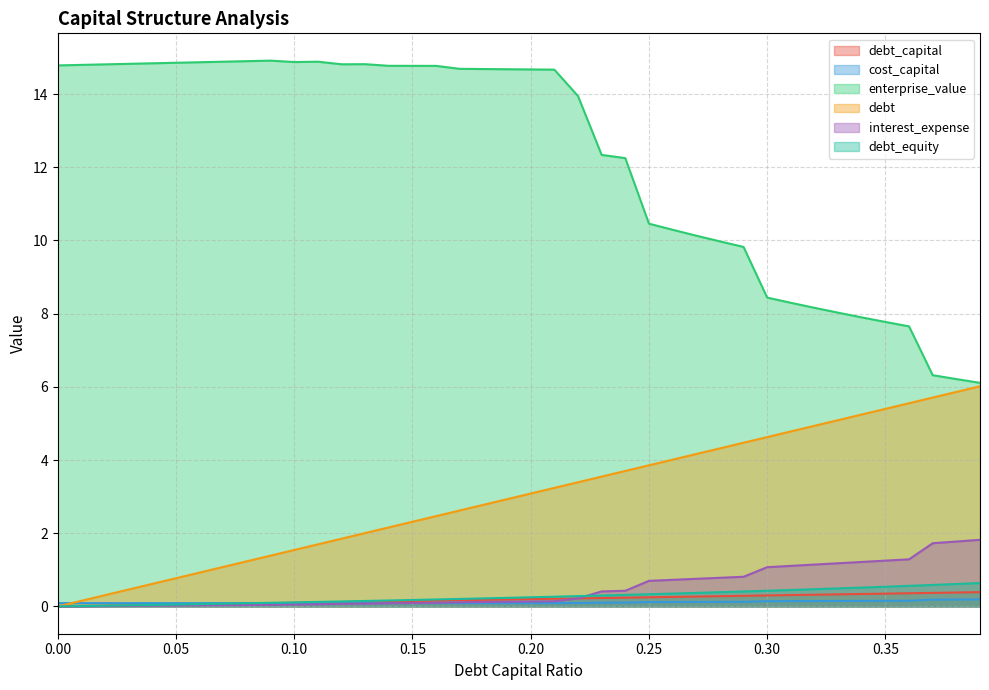

True or false: debt_capital and debt_equity cross at least once.

False